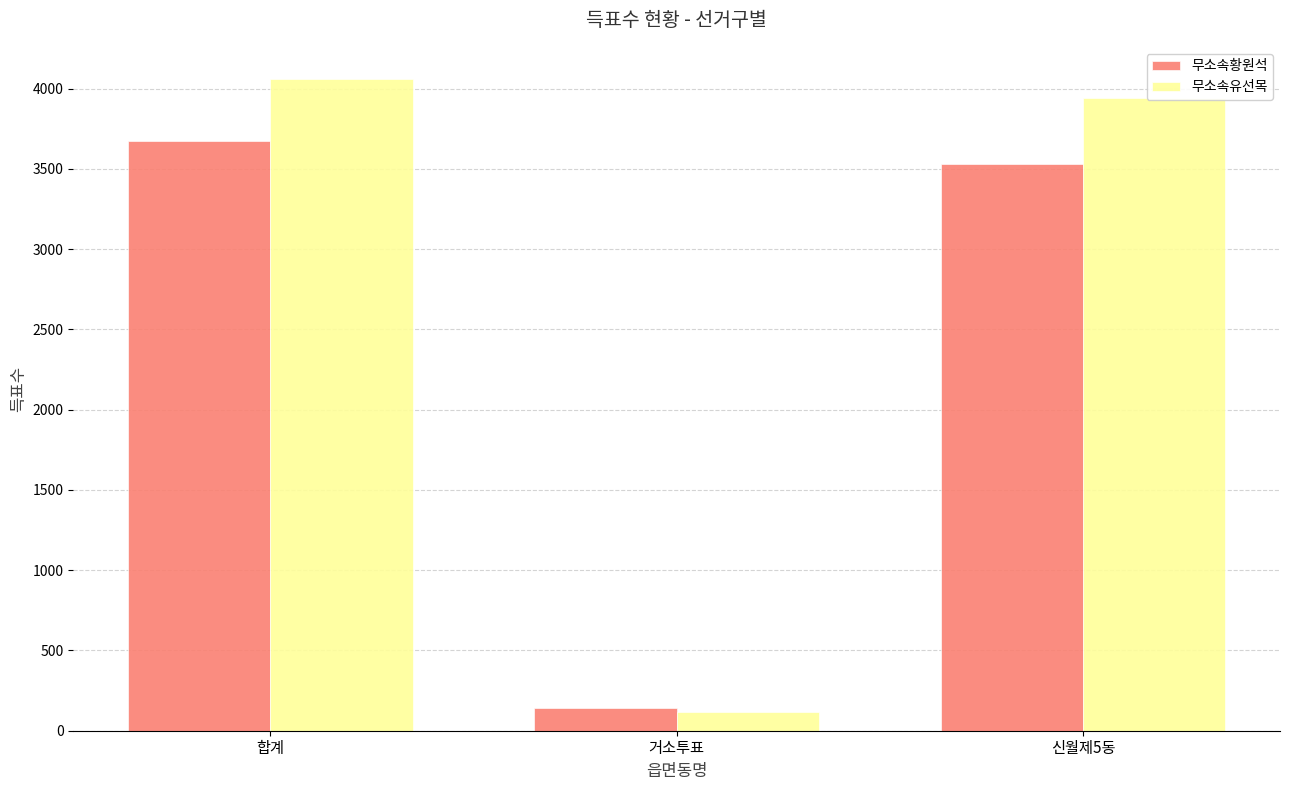

What are all the series names shown in the legend?

무소속황원석, 무소속유선목